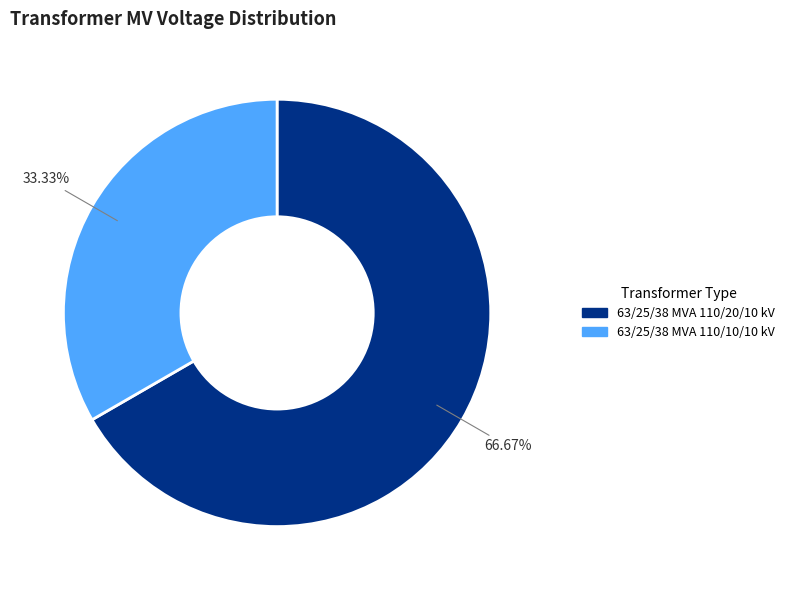

Rank the categories by value from highest to lowest.

63/25/38 MVA 110/20/10 kV, 63/25/38 MVA 110/10/10 kV